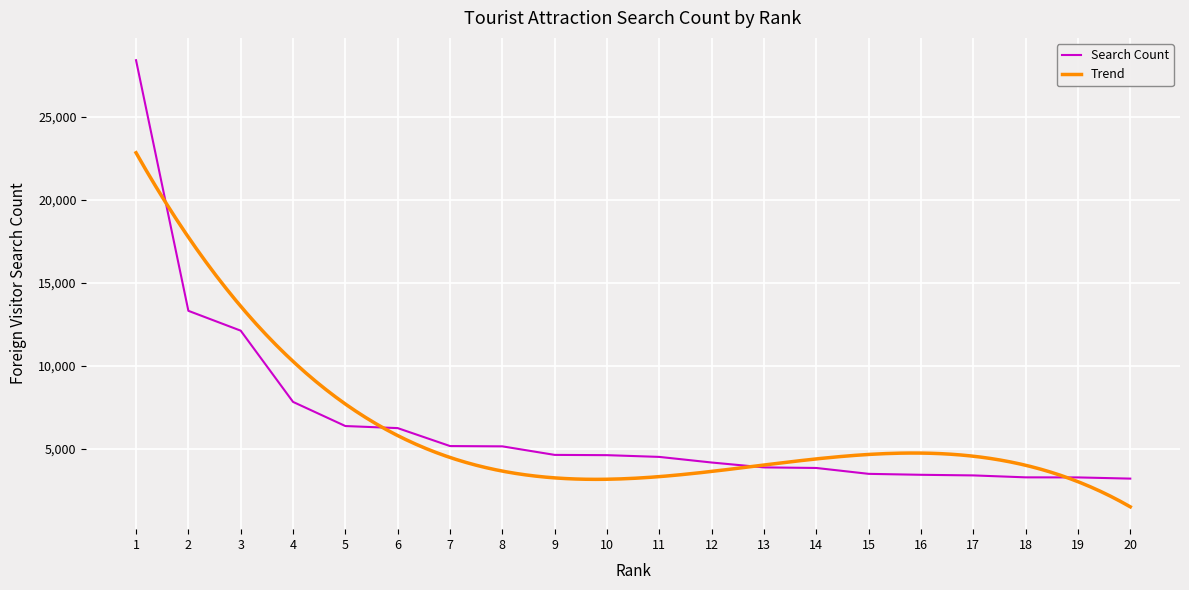

At which category does the chart reach its peak across all series?

1